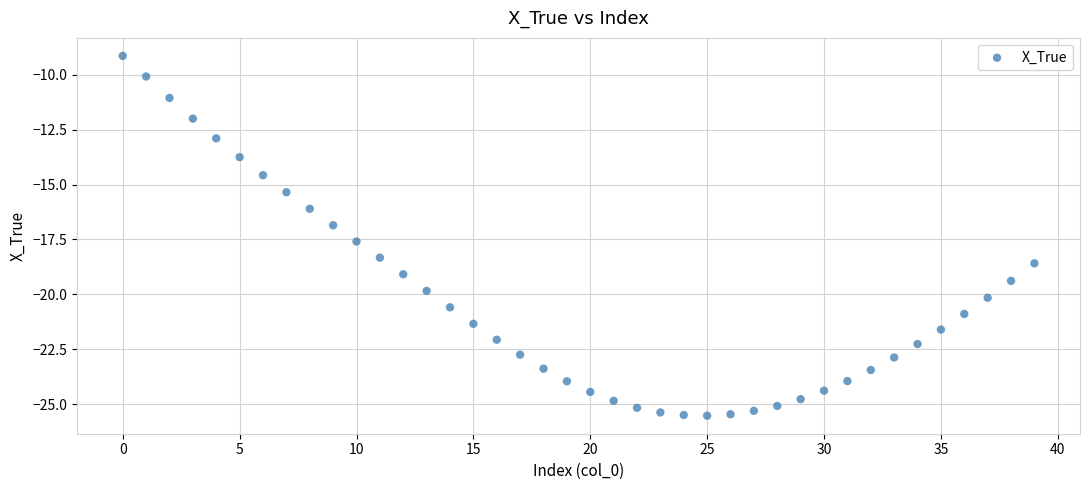

What is the range of Y values (max minus min)?

16.4